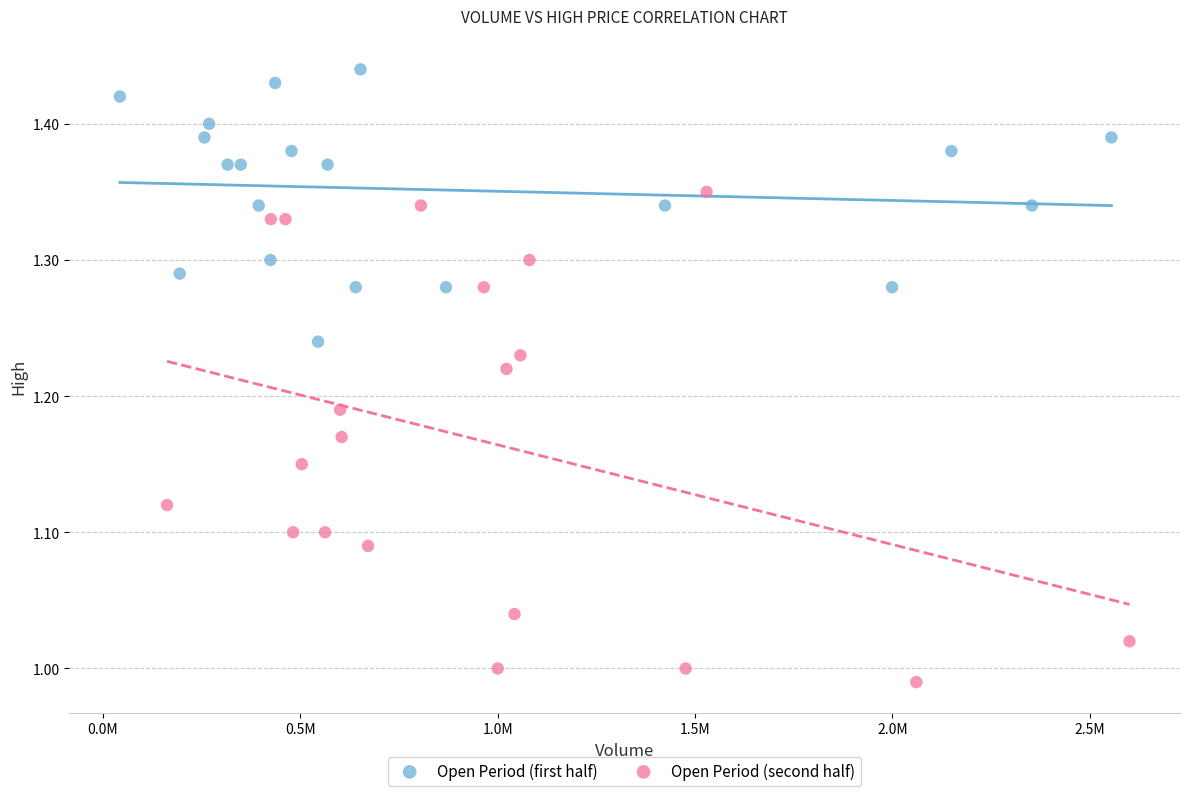

Which series reaches the maximum Y coordinate?

Open Period (first half)